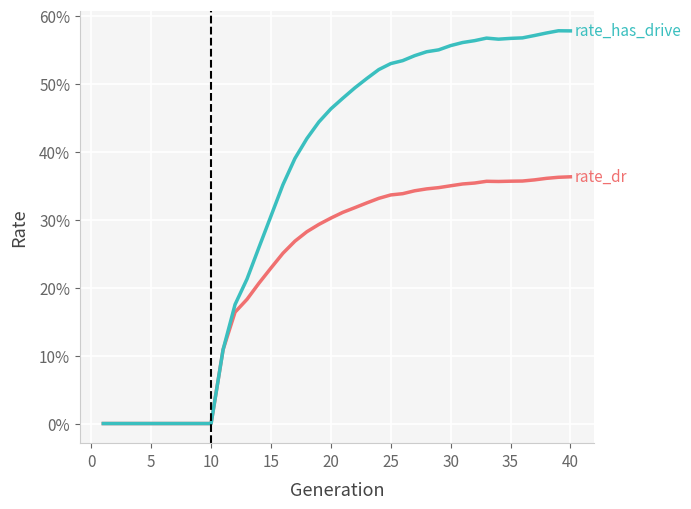

What is the maximum value shown in the chart?

0.6